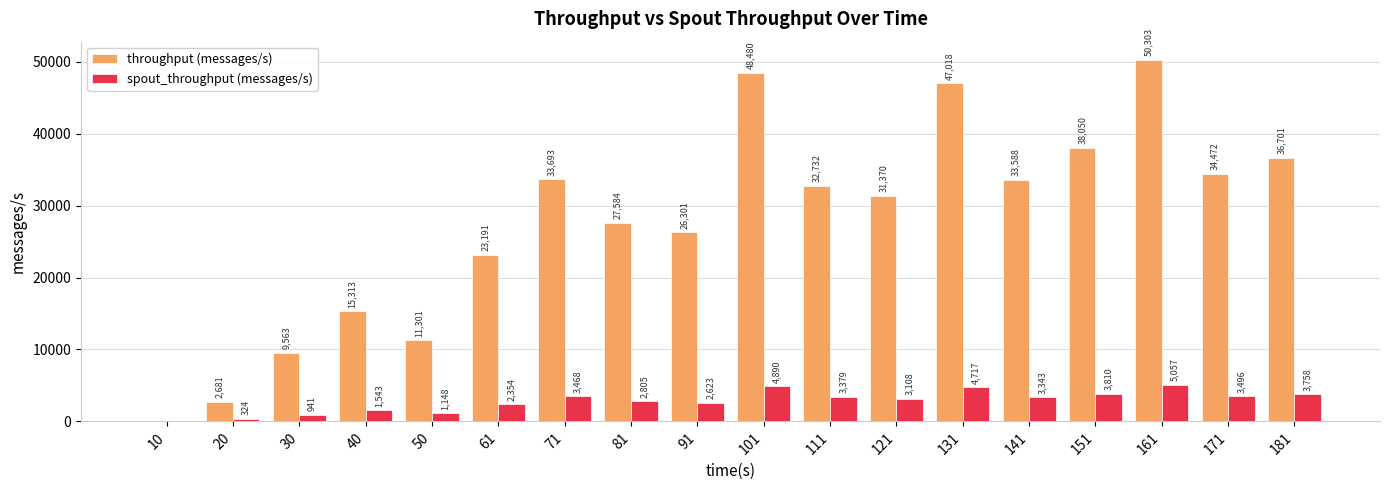

At which label is throughput (messages/s) closest to 25151?

91